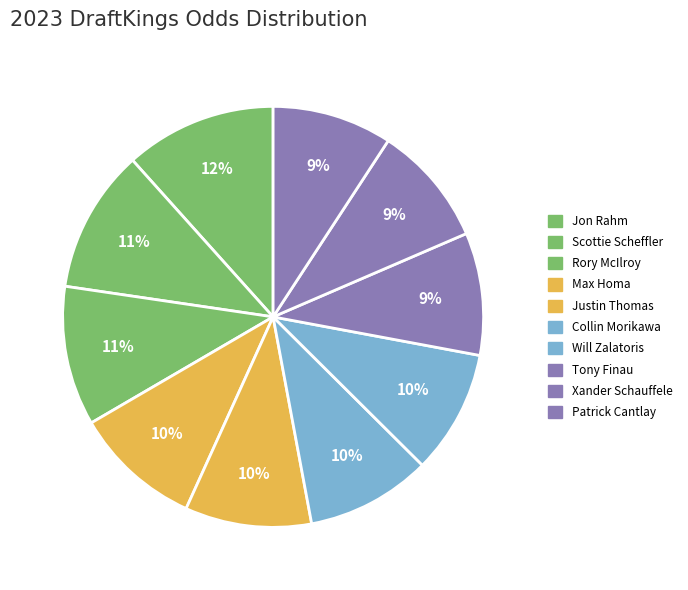

To the nearest percent, what percentage of the pie is Max Homa?

10%